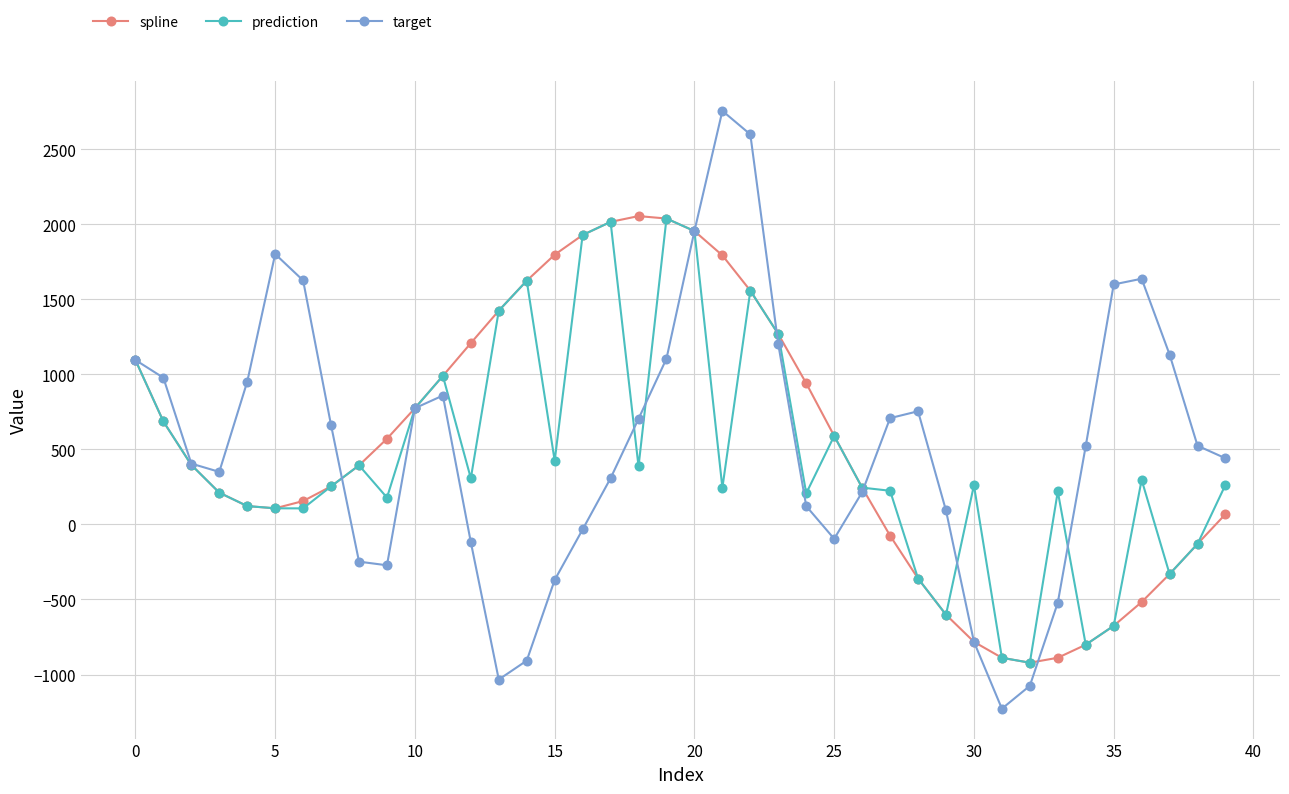

What are all the series names shown in the legend?

spline, prediction, target